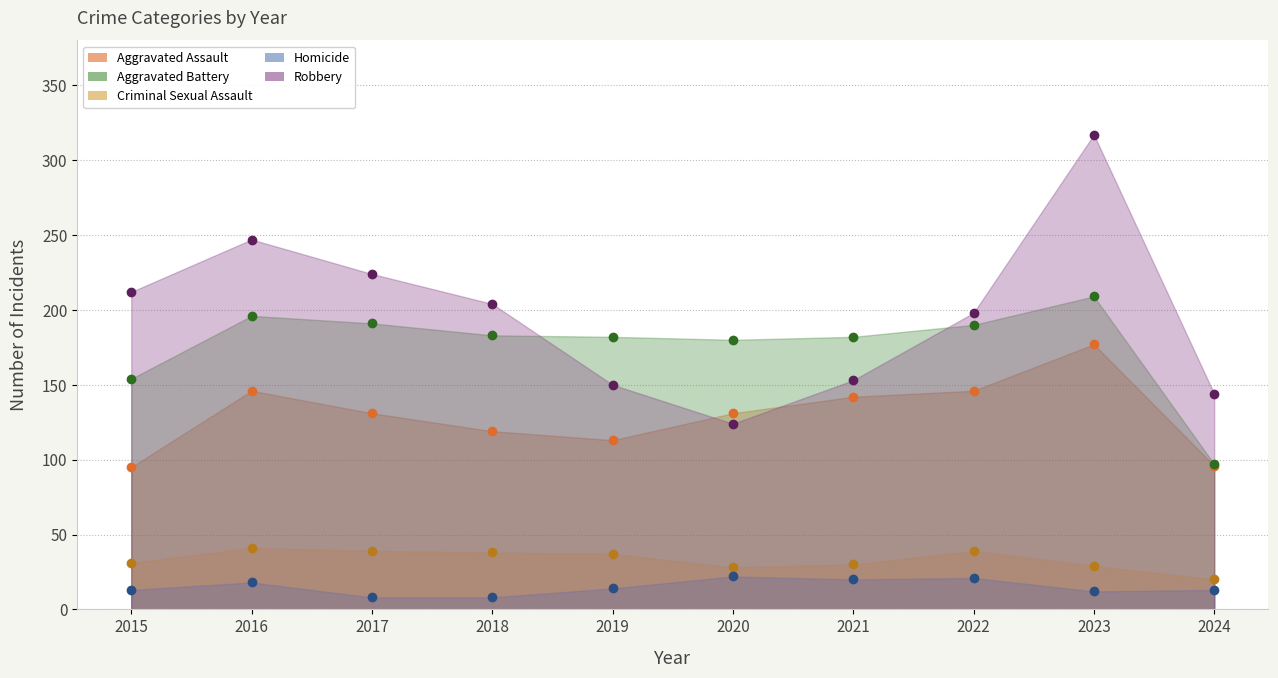

Reading left to right, what are all the values shown in this chart?

Aggravated Assault: 95	146	131	119	113	131	142	146	177	96
Aggravated Battery: 154	196	191	183	182	180	182	190	209	97
Criminal Sexual Assault: 31	41	39	38	37	28	30	39	29	20
Homicide: 13	18	8	8	14	22	20	21	12	13
Robbery: 212	247	224	204	150	124	153	198	317	144